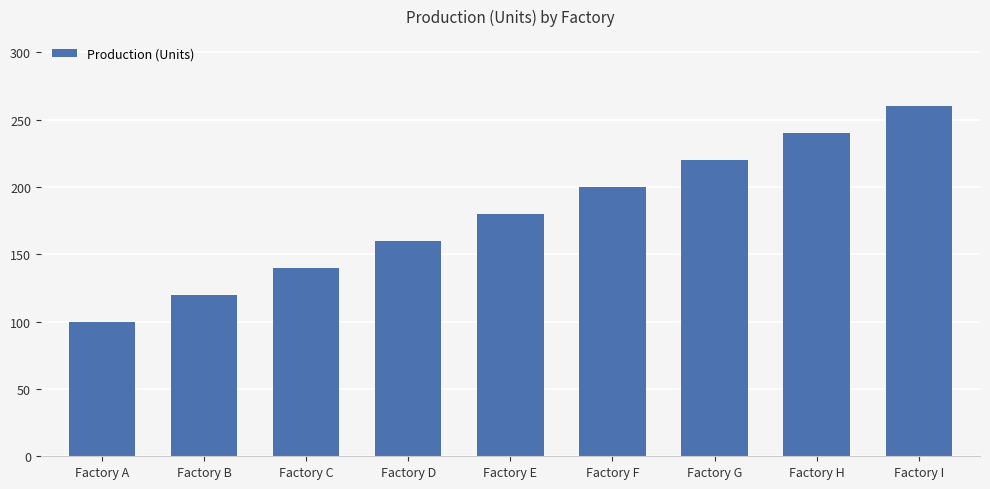

What is the average value?

180